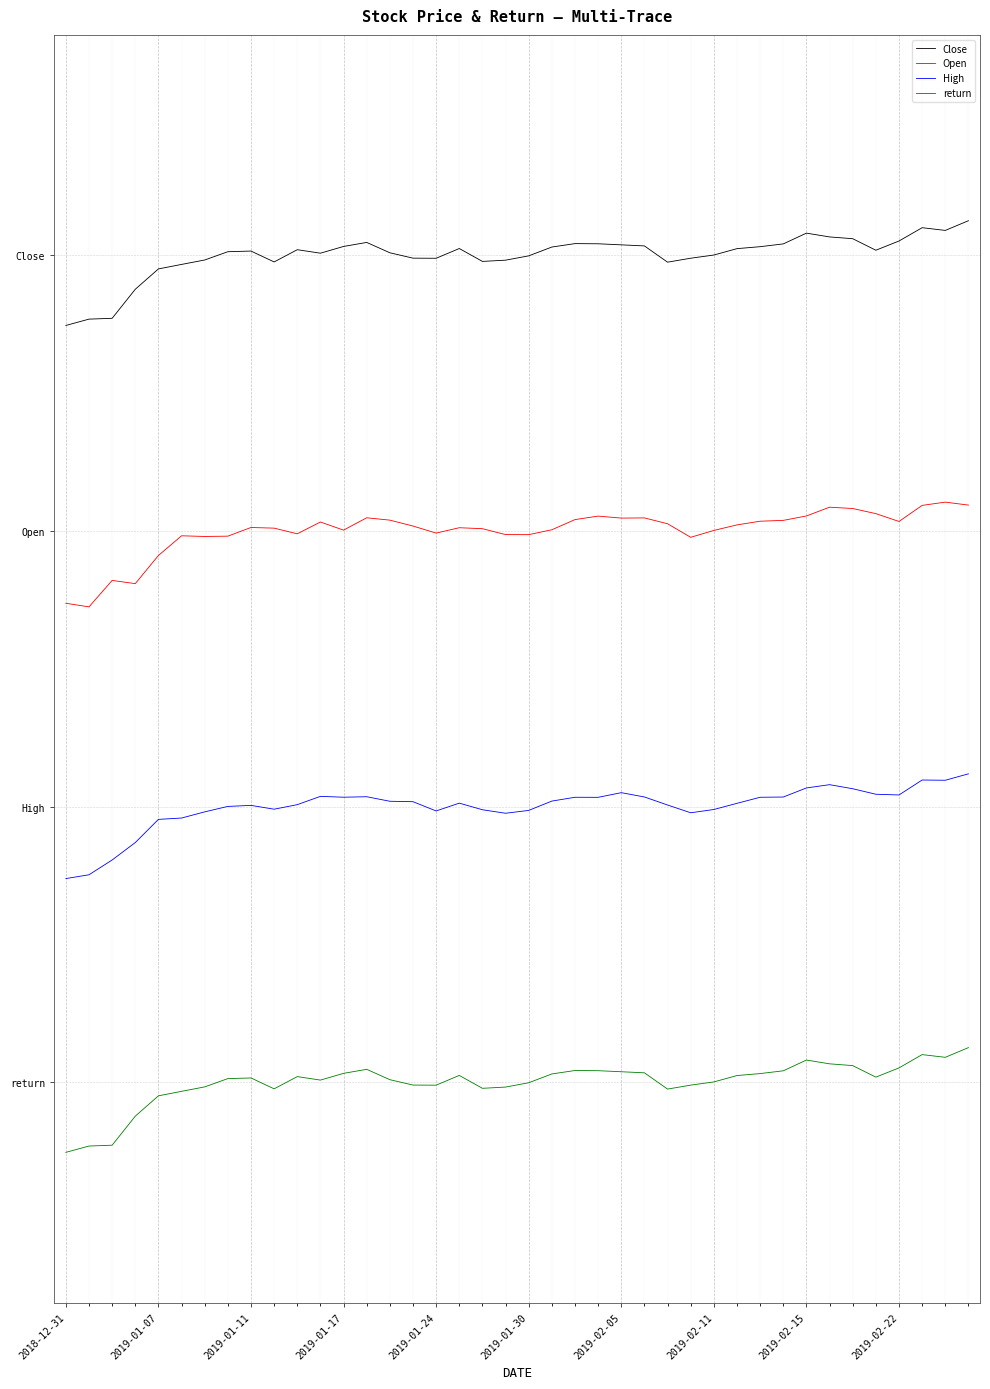

Does the chart display data point markers on the line(s)?

No